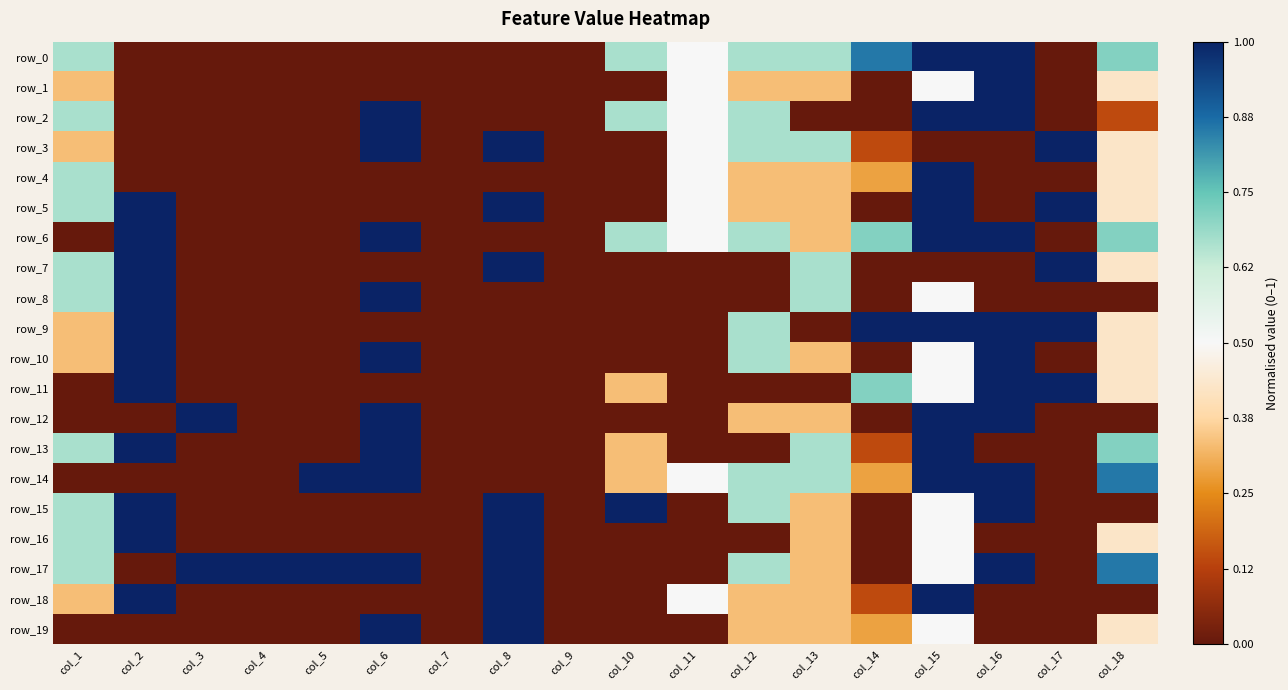

Is it true that row_0 equals 1.0 at col_16?

True